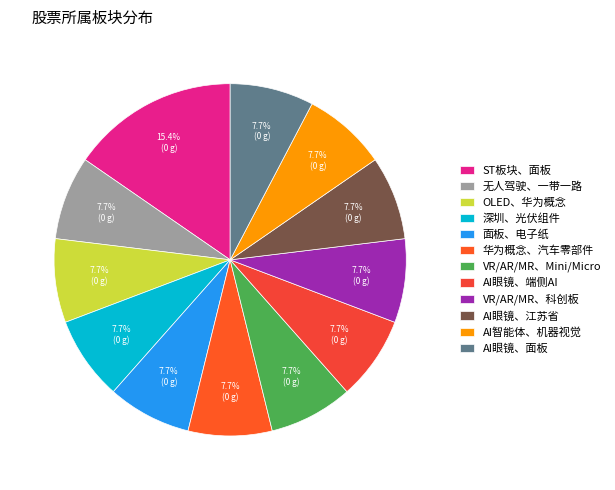

How many segments does this pie chart have?

12